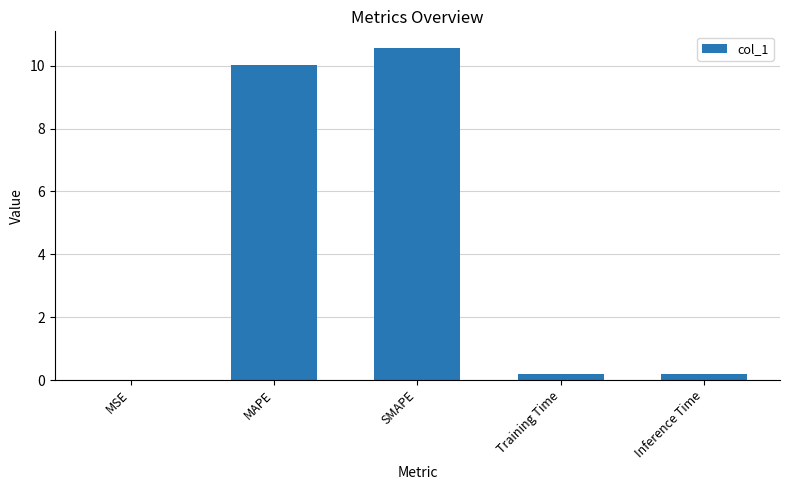

The chart shows a value of 2.1 at SMAPE. True or false?

False